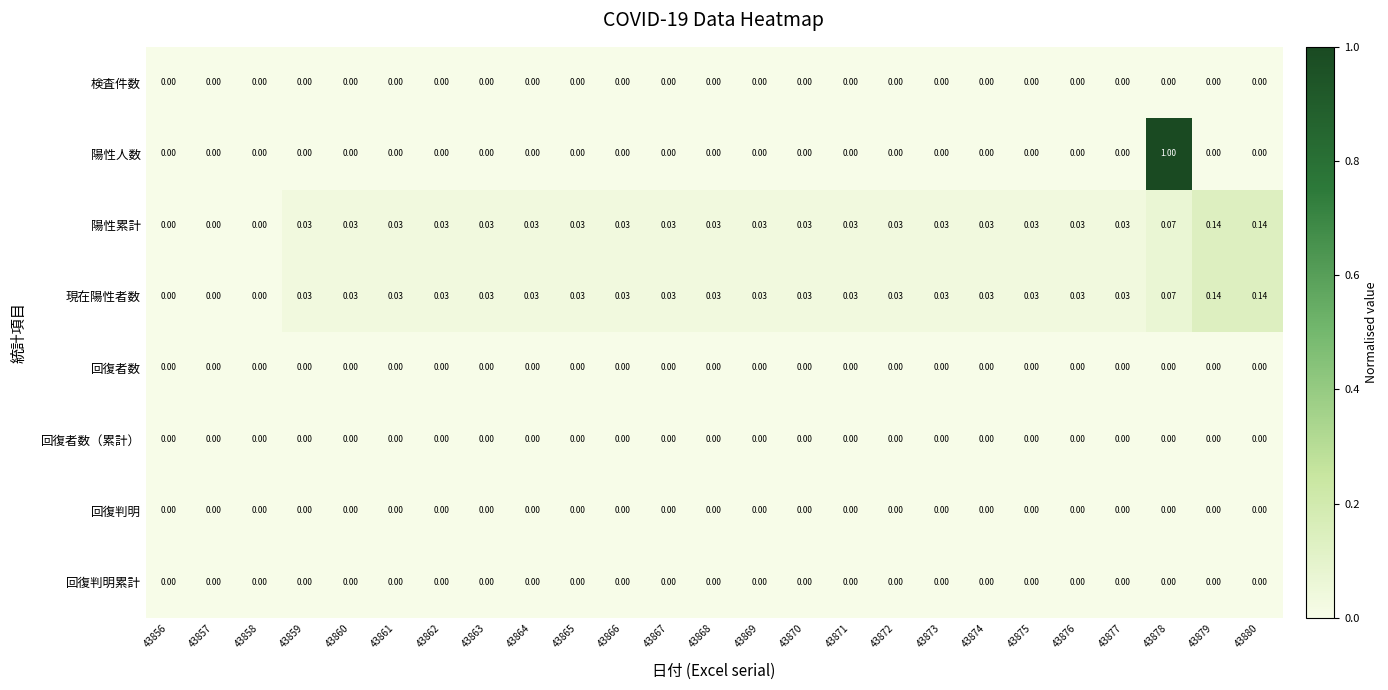

Count the number of data series in this chart.

8